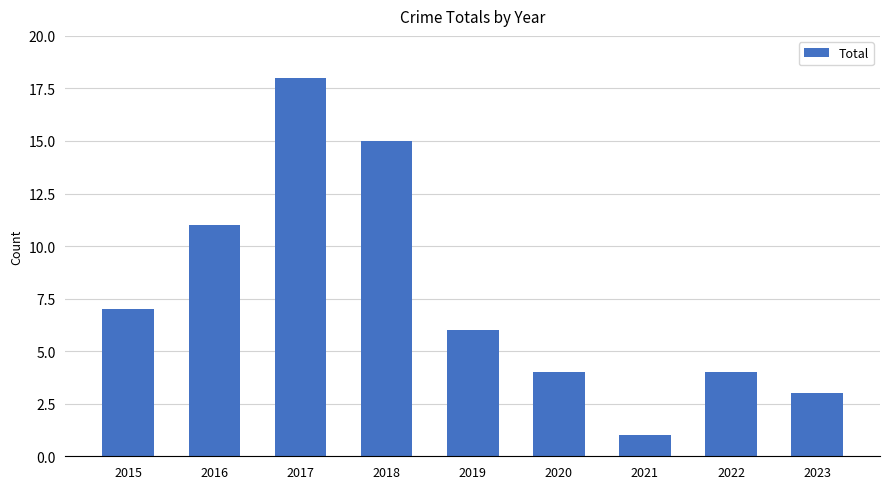

How many data points are less than 6?

4